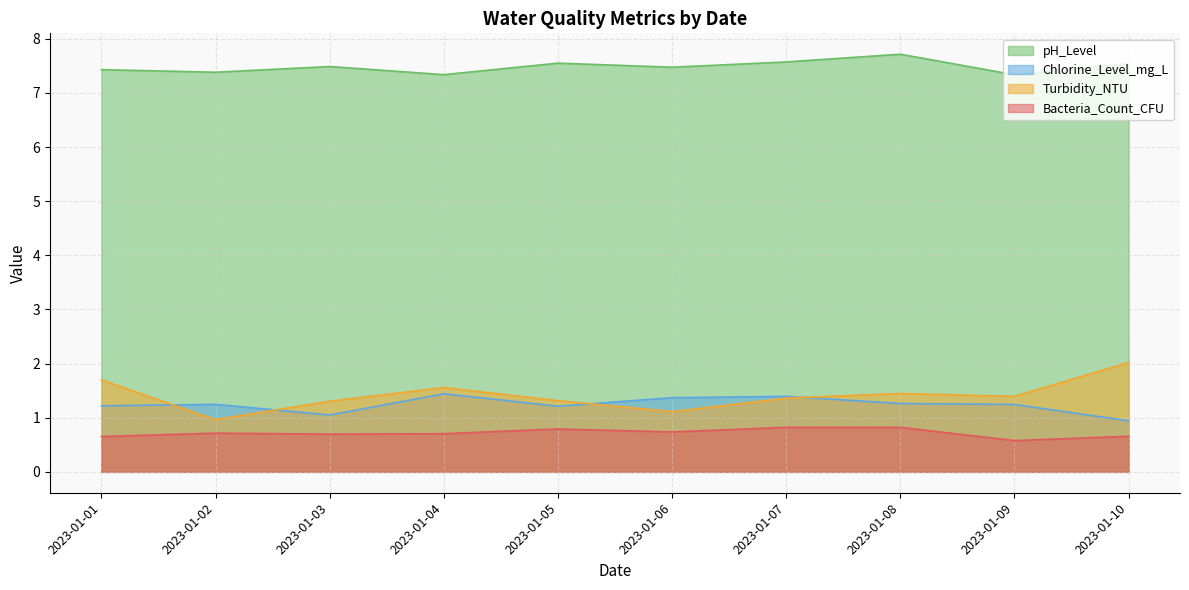

Which series has the largest range (max minus min)?

Turbidity_NTU